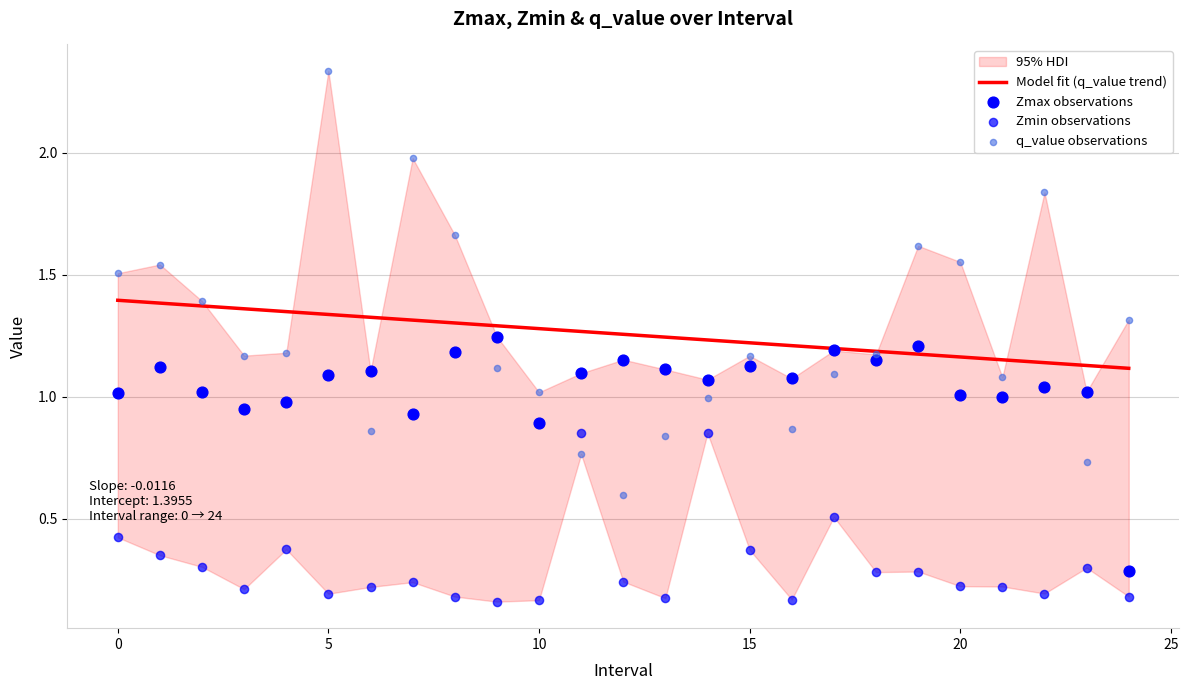

Which series contains the highest Y value?

q_value observations